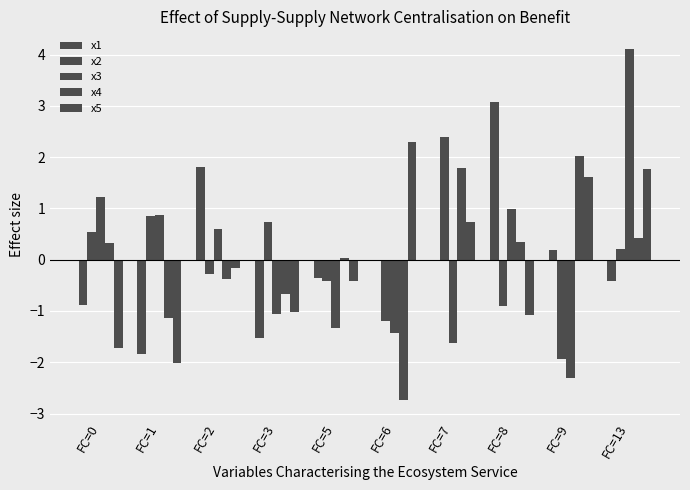

How many distinct data groups are displayed?

5